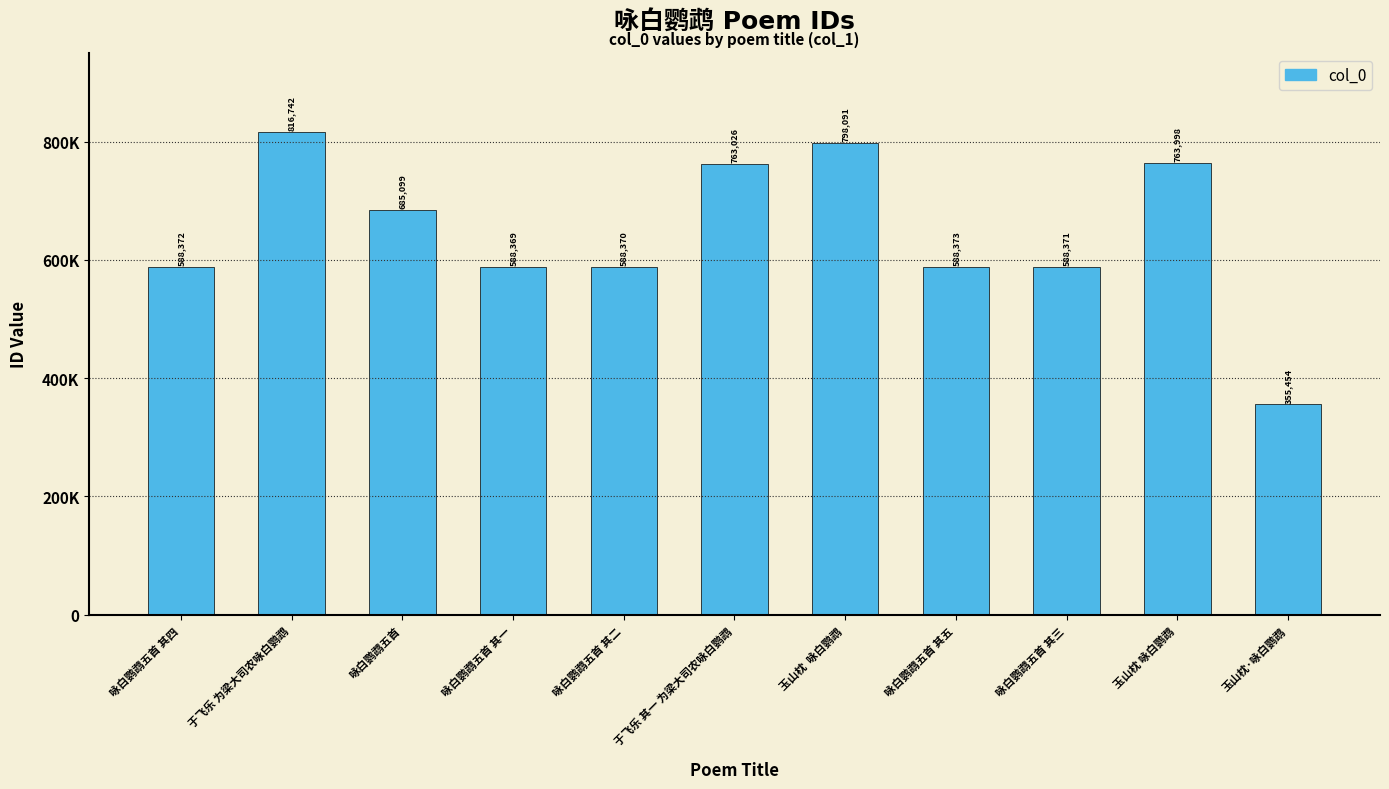

What is the label of the 1st bar from the left?

咏白鹦鹉五首 其四